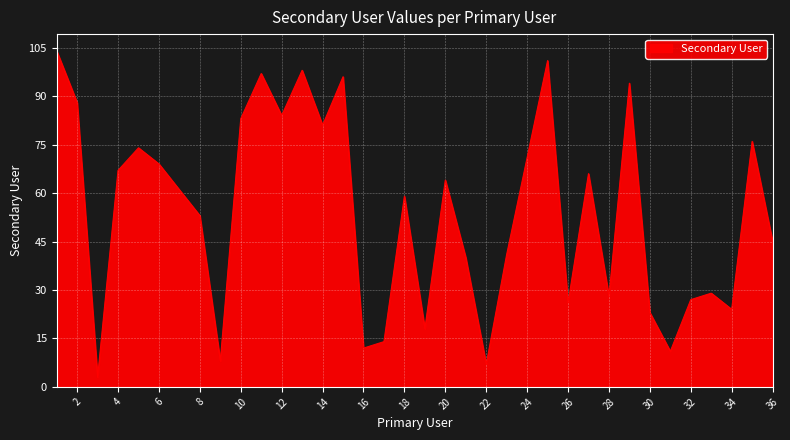

What is the difference between the maximum and minimum values?

101